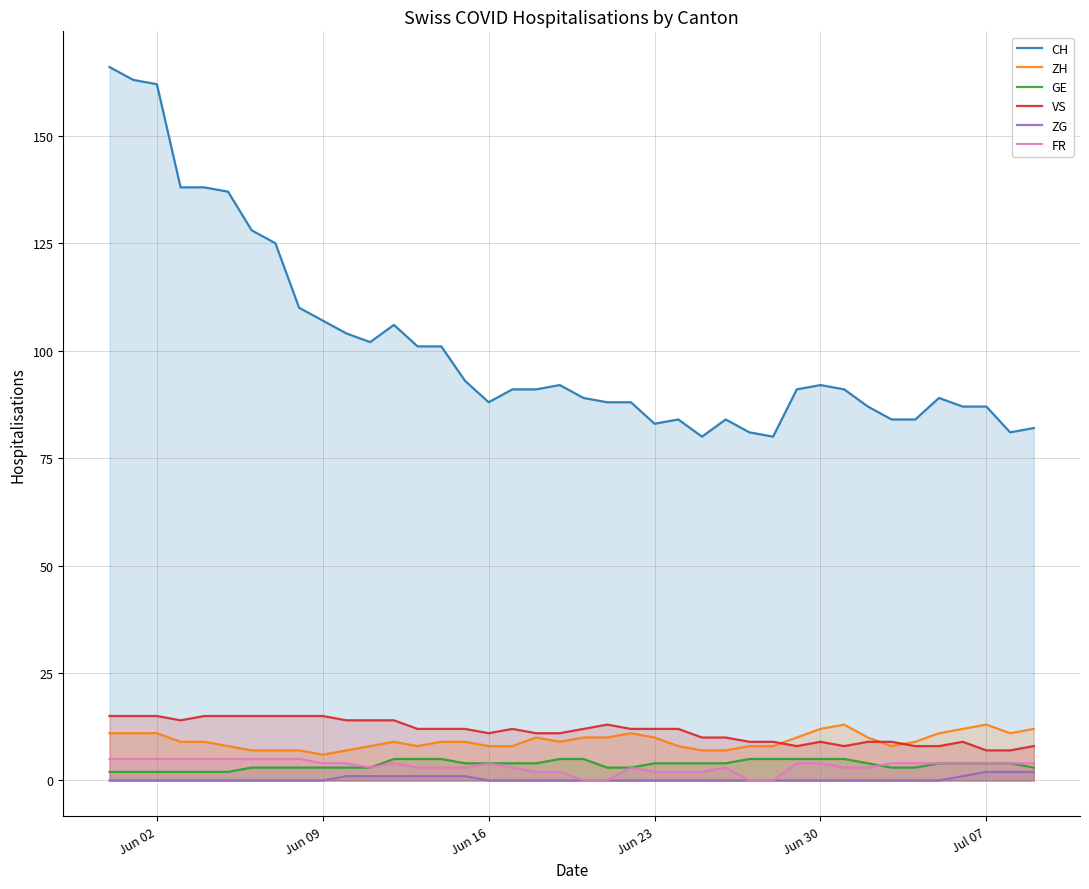

What is the value of the GE point at the 18th from the left?

4